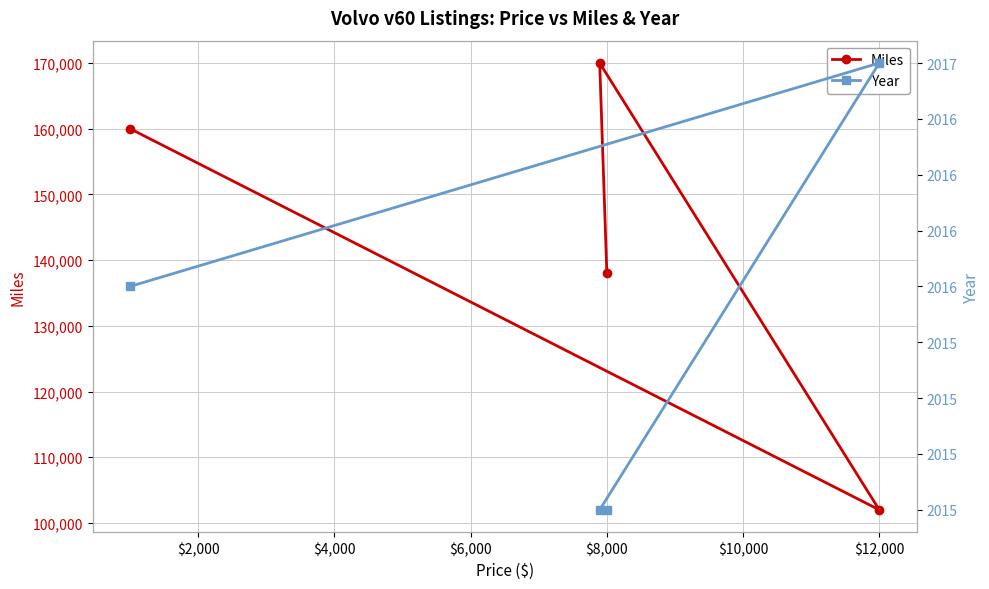

What is the maximum value shown in the chart?

170000